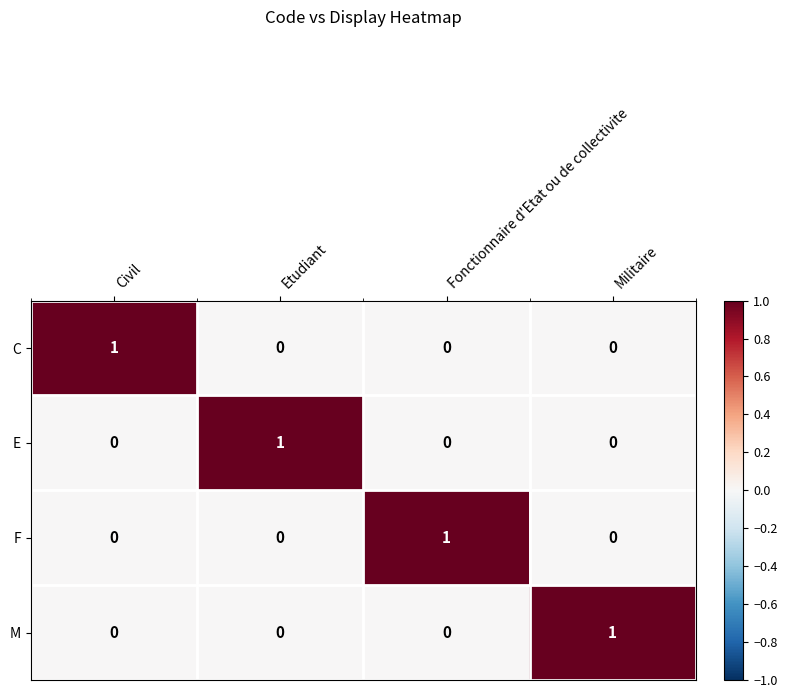

At how many categories does at least one series exceed 0?

4